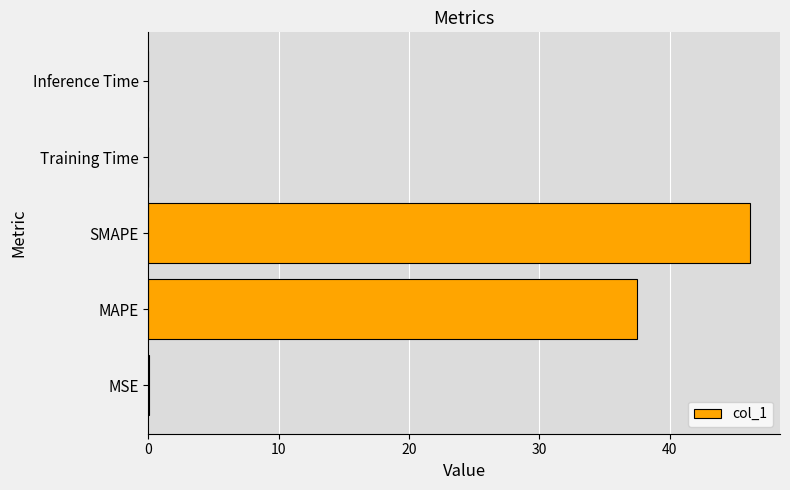

The chart shows a value of 0.0 at MSE. True or false?

True